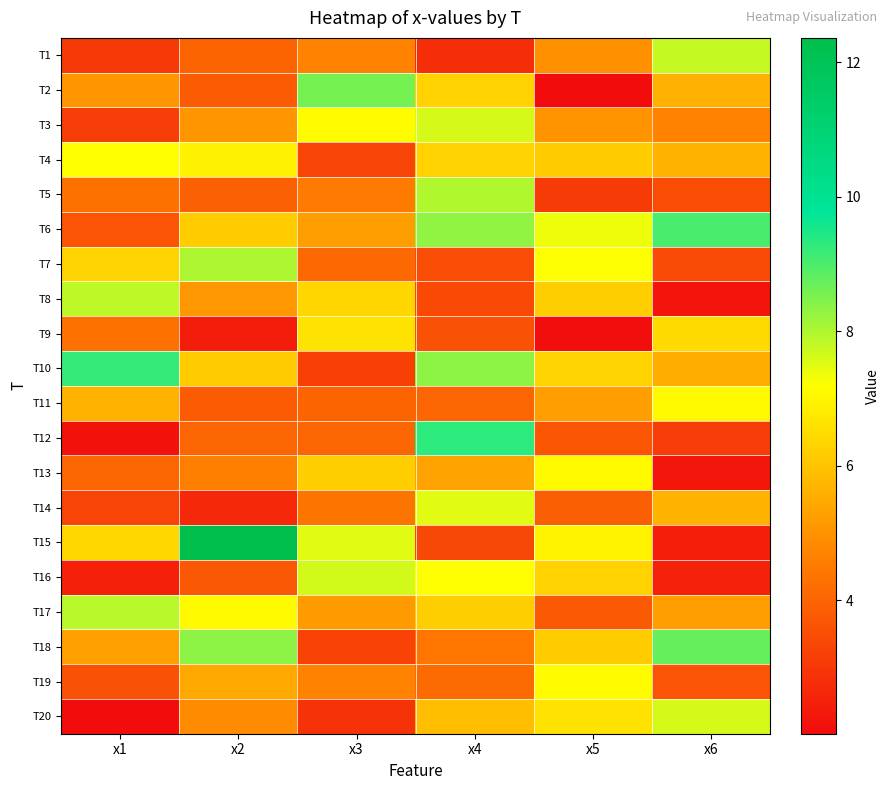

Reading left to right, transcribe all the data shown in this chart.

T1: x1=3.0	x2=4.0	x3=4.7	x4=2.8	x5=4.9	x6=7.8
T2: x1=5.1	x2=3.8	x3=8.6	x4=6.3	x5=2.0	x6=5.6
T3: x1=3.1	x2=5.1	x3=7.1	x4=7.6	x5=5.0	x6=4.7
T4: x1=7.2	x2=6.9	x3=3.3	x4=6.3	x5=6.2	x6=5.6
T5: x1=4.3	x2=3.9	x3=4.5	x4=8.0	x5=3.1	x6=3.5
T6: x1=3.7	x2=6.2	x3=5.2	x4=8.3	x5=7.4	x6=9.0
T7: x1=6.3	x2=8.0	x3=4.1	x4=3.5	x5=7.2	x6=3.4
T8: x1=7.8	x2=5.1	x3=6.4	x4=3.4	x5=6.2	x6=2.3
T9: x1=4.3	x2=2.4	x3=6.6	x4=3.6	x5=2.1	x6=6.4
T10: x1=9.2	x2=6.1	x3=3.2	x4=8.3	x5=6.3	x6=5.6
T11: x1=5.6	x2=3.8	x3=4.0	x4=4.1	x5=5.2	x6=7.1
T12: x1=2.2	x2=4.1	x3=4.1	x4=9.3	x5=3.7	x6=3.1
T13: x1=4.0	x2=4.6	x3=6.2	x4=5.3	x5=7.1	x6=2.3
T14: x1=3.3	x2=2.7	x3=4.4	x4=7.5	x5=3.9	x6=5.7
T15: x1=6.4	x2=12.4	x3=7.5	x4=3.4	x5=7.0	x6=2.4
T16: x1=2.5	x2=3.7	x3=7.7	x4=7.2	x5=6.3	x6=2.5
T17: x1=7.9	x2=7.1	x3=5.2	x4=6.2	x5=3.8	x6=5.2
T18: x1=5.3	x2=8.3	x3=3.3	x4=4.4	x5=6.2	x6=8.7
T19: x1=3.6	x2=5.4	x3=4.7	x4=4.1	x5=7.1	x6=3.6
T20: x1=2.0	x2=4.9	x3=2.9	x4=5.9	x5=6.6	x6=7.6